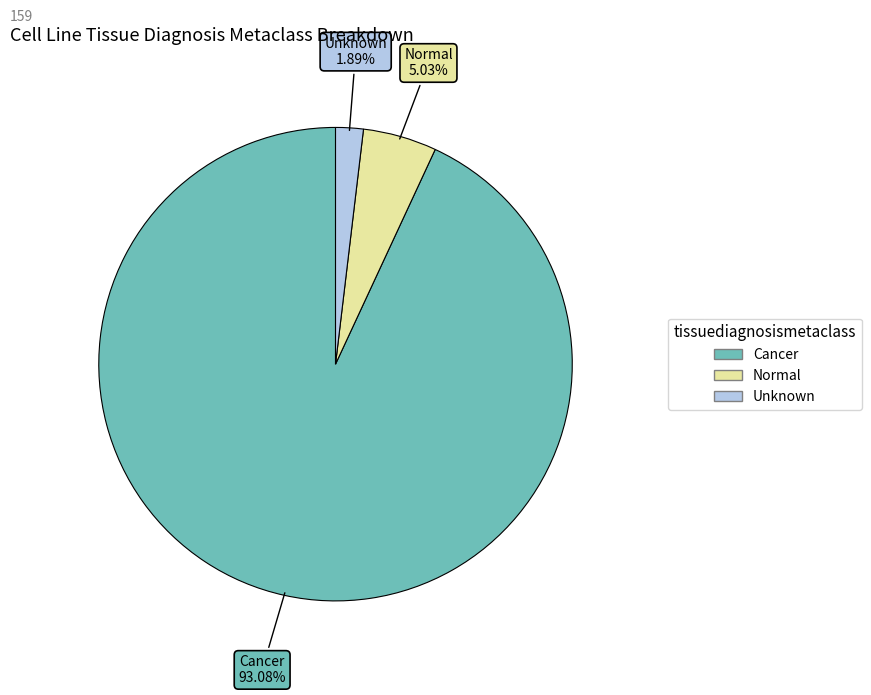

What percentage is the Normal slice, to the nearest percent?

5%